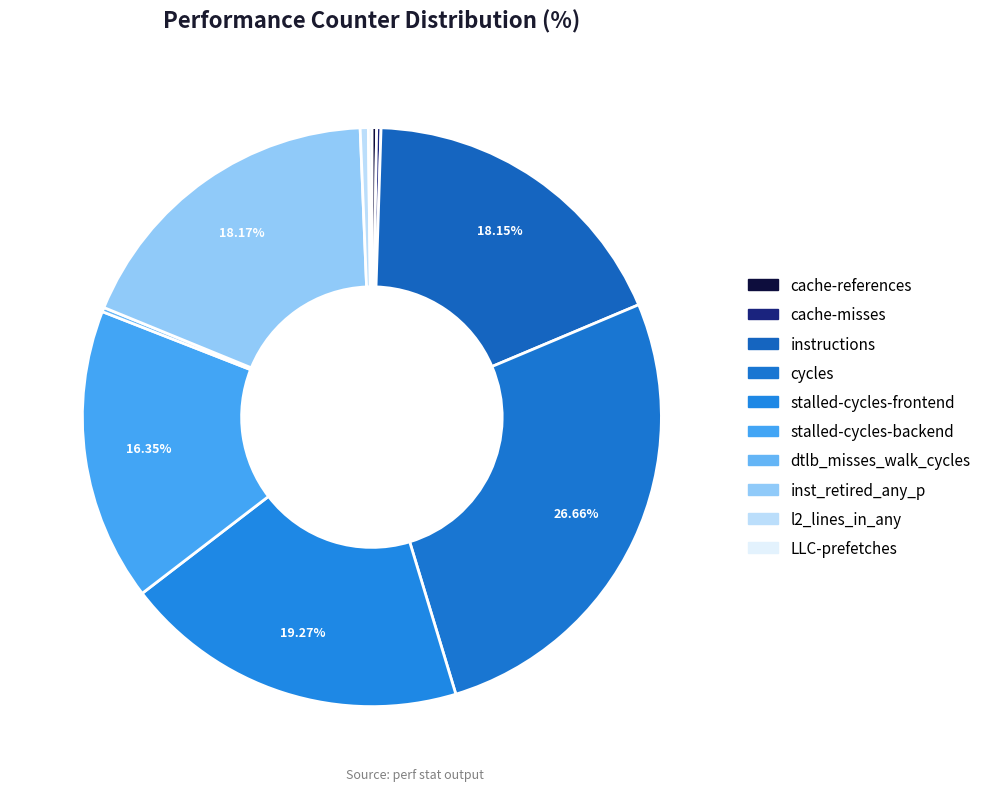

Does stalled-cycles-frontend account for over 50% of the chart?

No